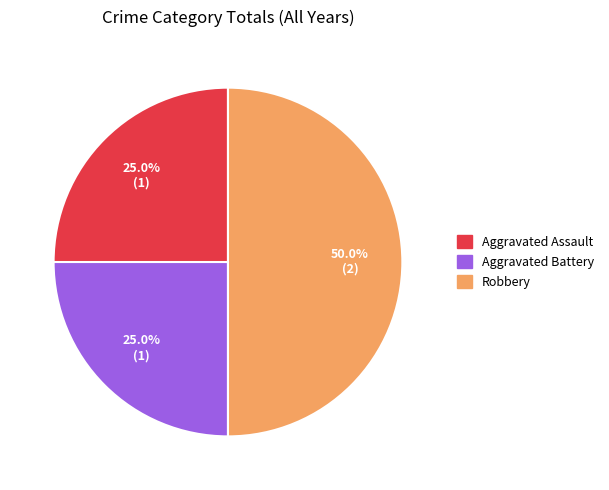

To the nearest percent, what percentage of the pie is Aggravated Battery?

25%